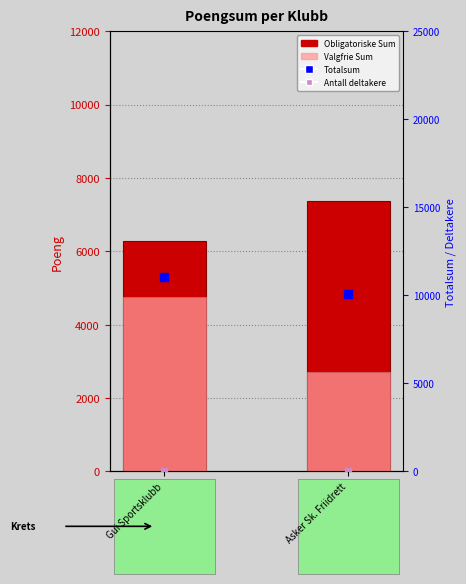

Which series has the widest spread of Y values?

Valgfrie Sum